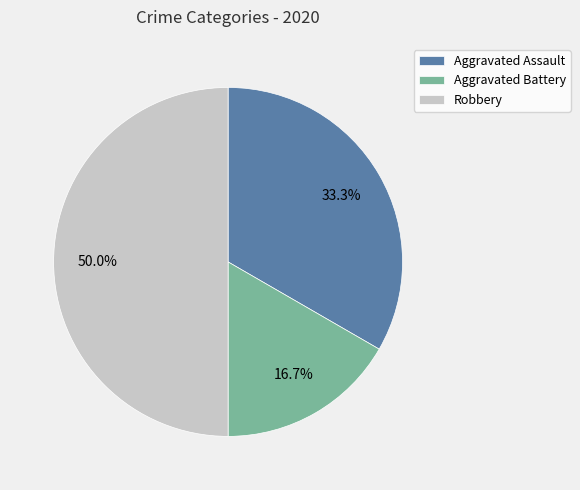

Rank the categories by value from lowest to highest.

Aggravated Battery, Aggravated Assault, Robbery